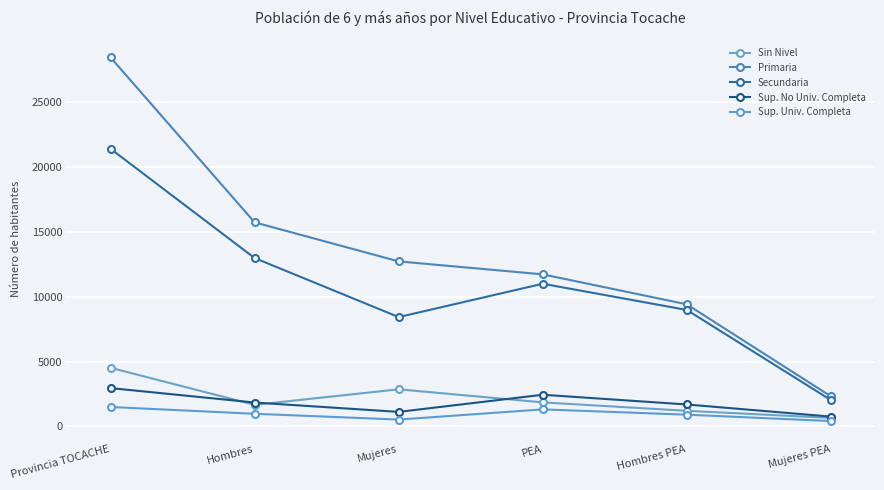

Reading left to right, list all the values displayed in this chart.

Sin Nivel: Provincia TOCACHE=4519	Hombres=1661	Mujeres=2858	PEA=1849	Hombres PEA=1199	Mujeres PEA=650
Primaria: Provincia TOCACHE=28471	Hombres=15742	Mujeres=12729	PEA=11728	Hombres PEA=9415	Mujeres PEA=2313
Secundaria: Provincia TOCACHE=21419	Hombres=12988	Mujeres=8431	PEA=11004	Hombres PEA=8980	Mujeres PEA=2024
Sup. No Univ. Completa: Provincia TOCACHE=2952	Hombres=1837	Mujeres=1115	PEA=2438	Hombres PEA=1687	Mujeres PEA=751
Sup. Univ. Completa: Provincia TOCACHE=1493	Hombres=970	Mujeres=523	PEA=1308	Hombres PEA=900	Mujeres PEA=408